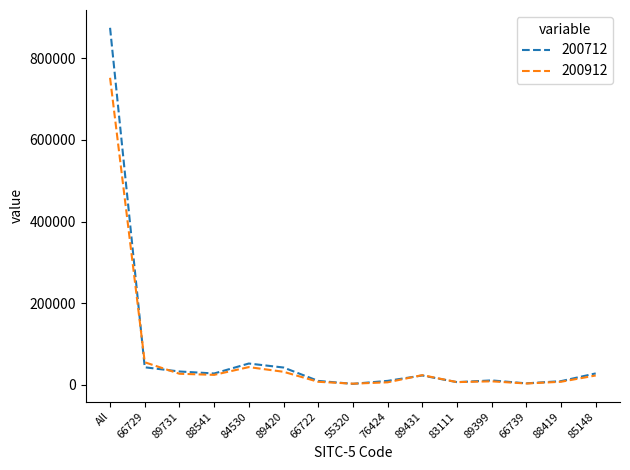

Which category has the highest value across all series?

All